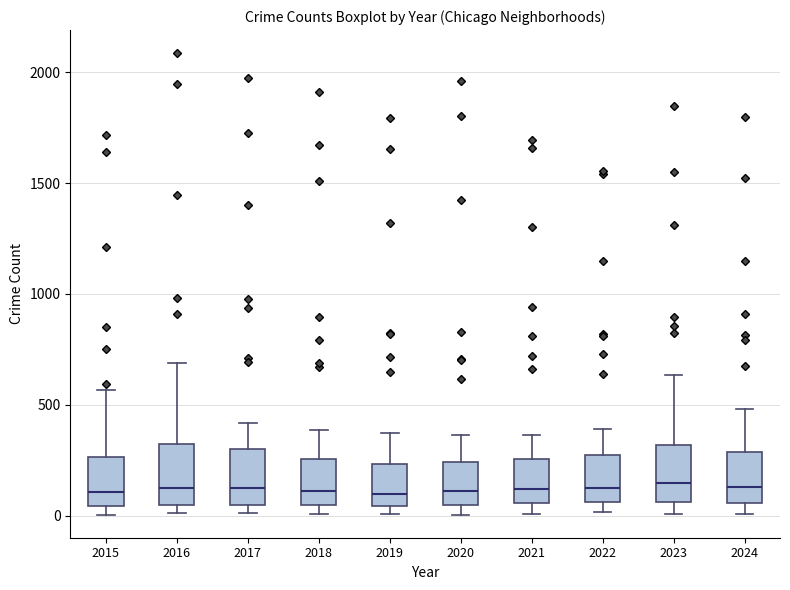

Where does the upper whisker of the box at x = 2020 end on the y-axis? The values are not printed on the chart, so give them approximately, as read against the axis.

350